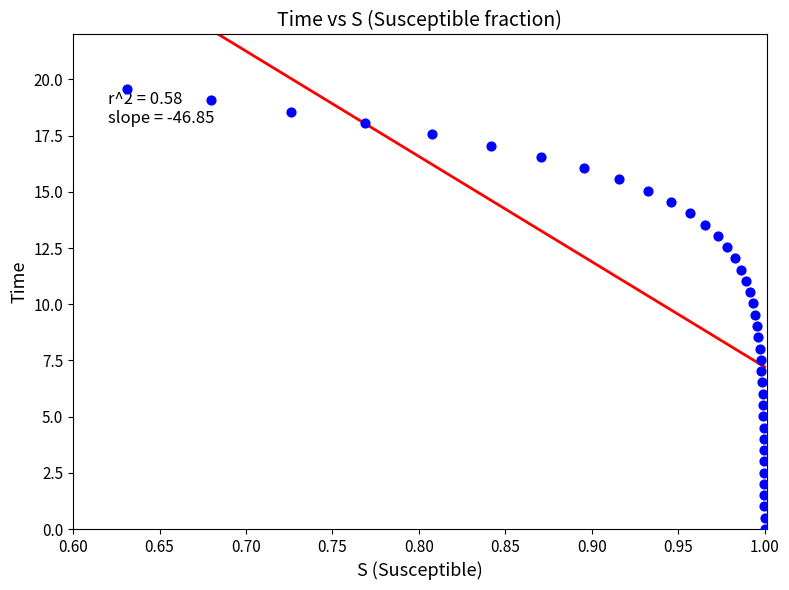

What is the range of Y values (max minus min)?

19.6